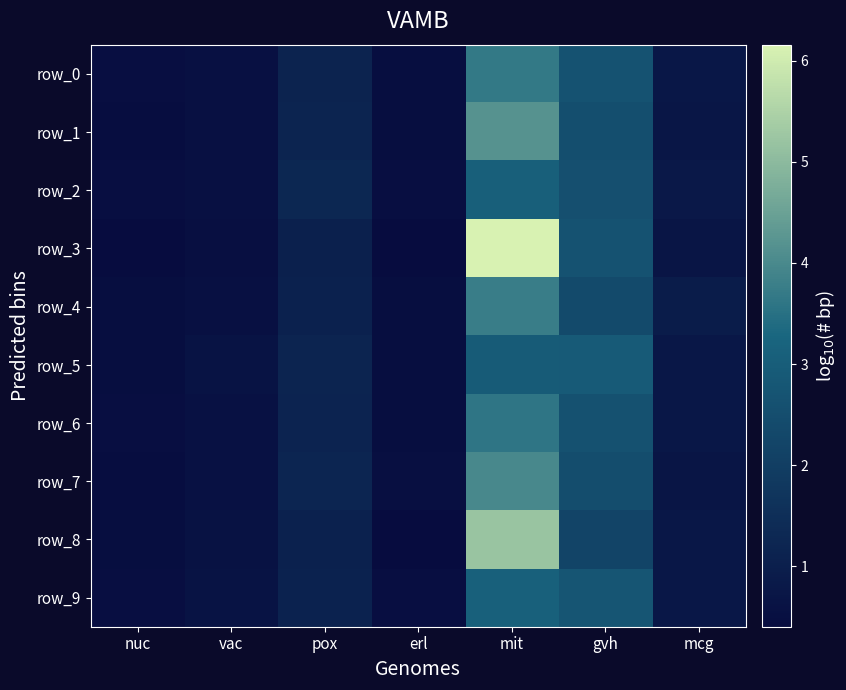

Which category has the highest value across all series?

mit